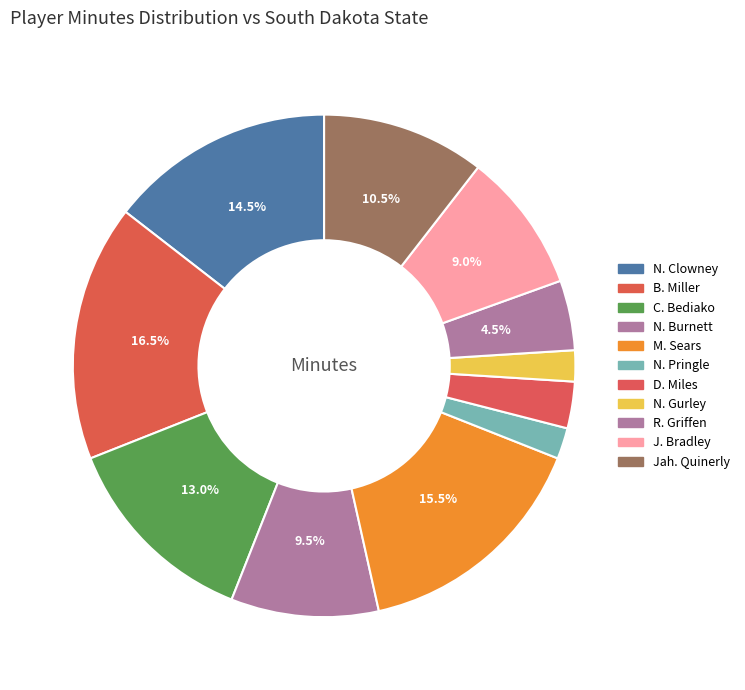

How many segments does this pie chart have?

11